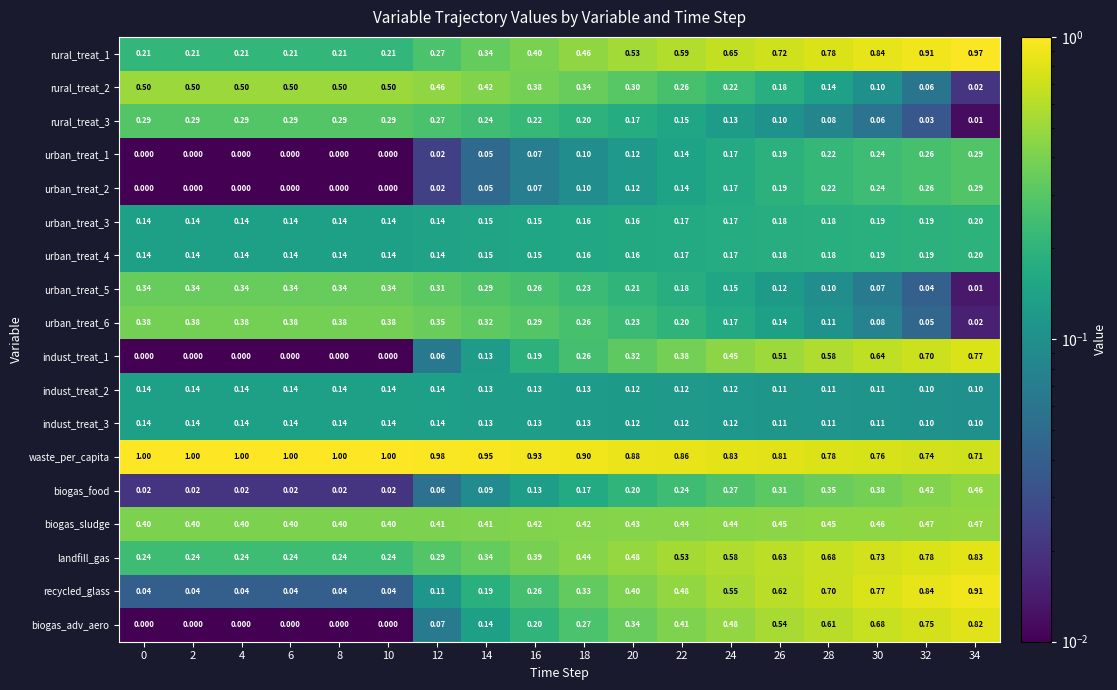

Is the value of rural_treat_3 at 28 greater than the value of rural_treat_1 at 12?

No